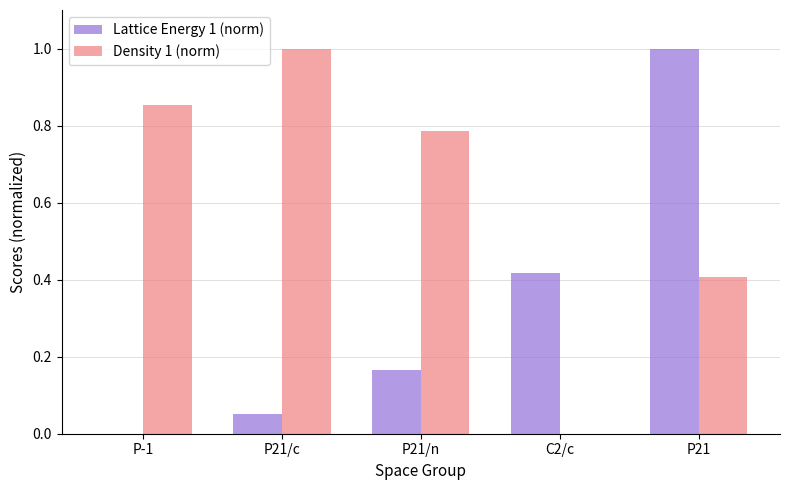

Which series has the largest total across all categories?

Density 1 (norm)